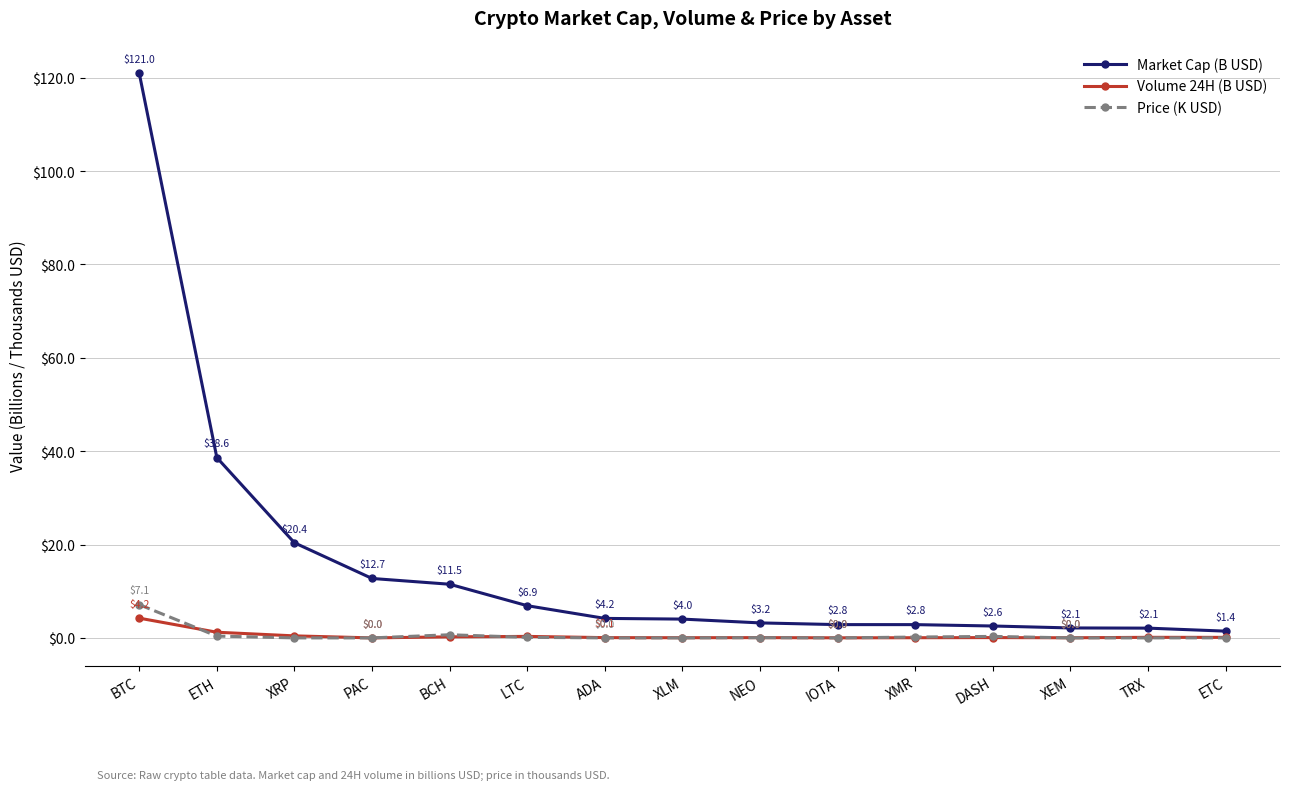

Does the chart display data point markers on the line(s)?

Yes